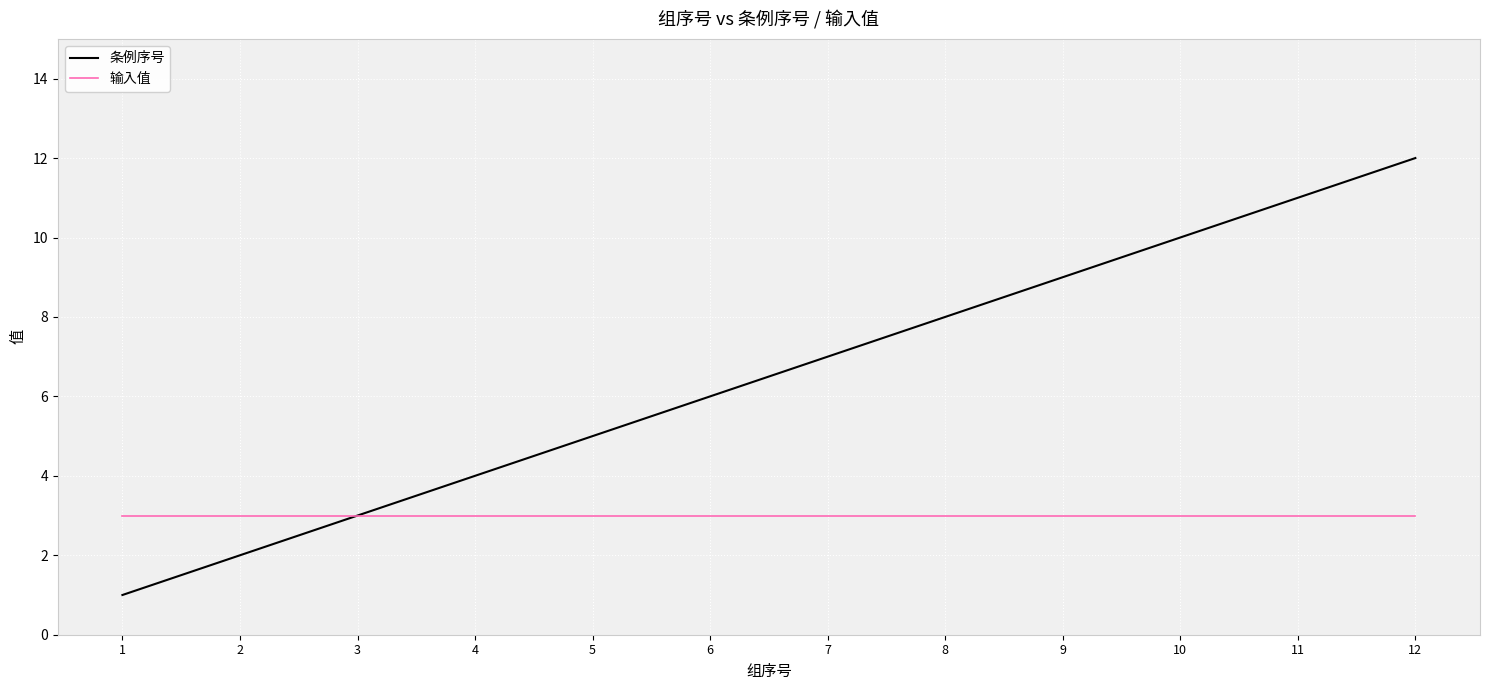

Is it true that 输入值 equals 1 at 7?

False